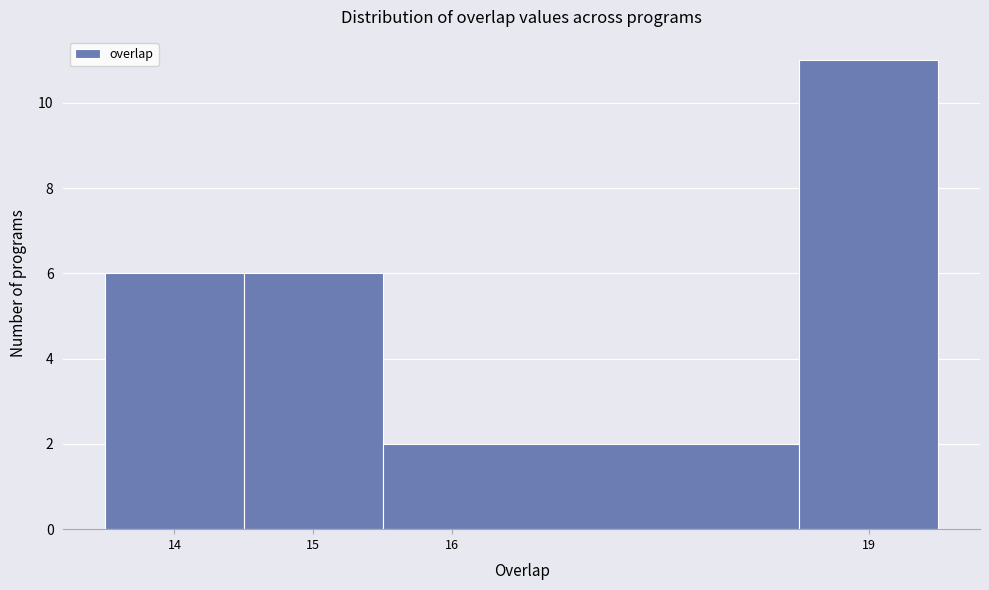

Reading left to right, transcribe this chart: for each bar, give the range it covers on the x-axis and its height. The values are not printed on the chart, so give them approximately, as read against the axis.

13.5 to 14.5: 6
14.5 to 15.5: 6
15.5 to 18.5: 2
18.5 to 19.5: 11